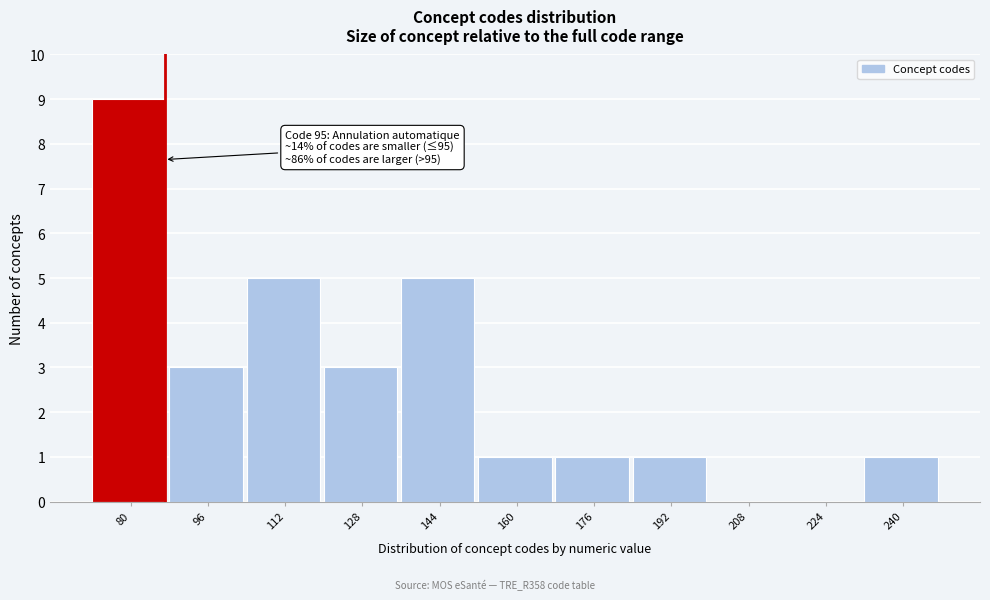

Reading right to left, extract all data points from this chart.

240=1	224=0	208=0	192=1	176=1	160=1	144=5	128=3	112=5	96=3	80=9